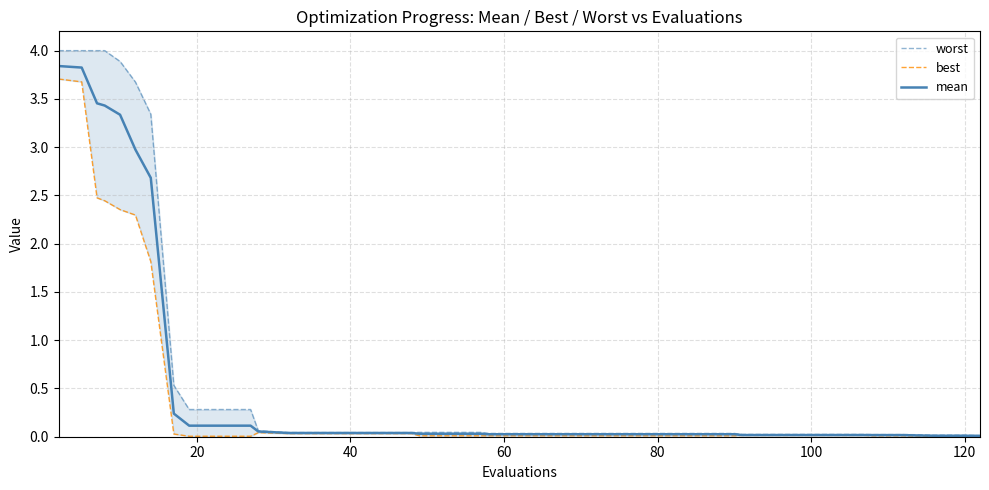

What is the highest value of the mean series?

3.8